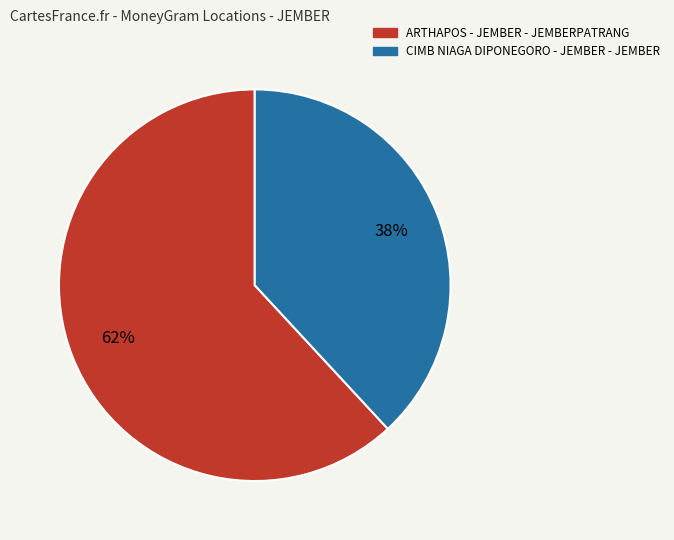

What is the ratio of the value at ARTHAPOS - JEMBER - JEMBERPATRANG to the value at CIMB NIAGA DIPONEGORO - JEMBER - JEMBER?

1.6